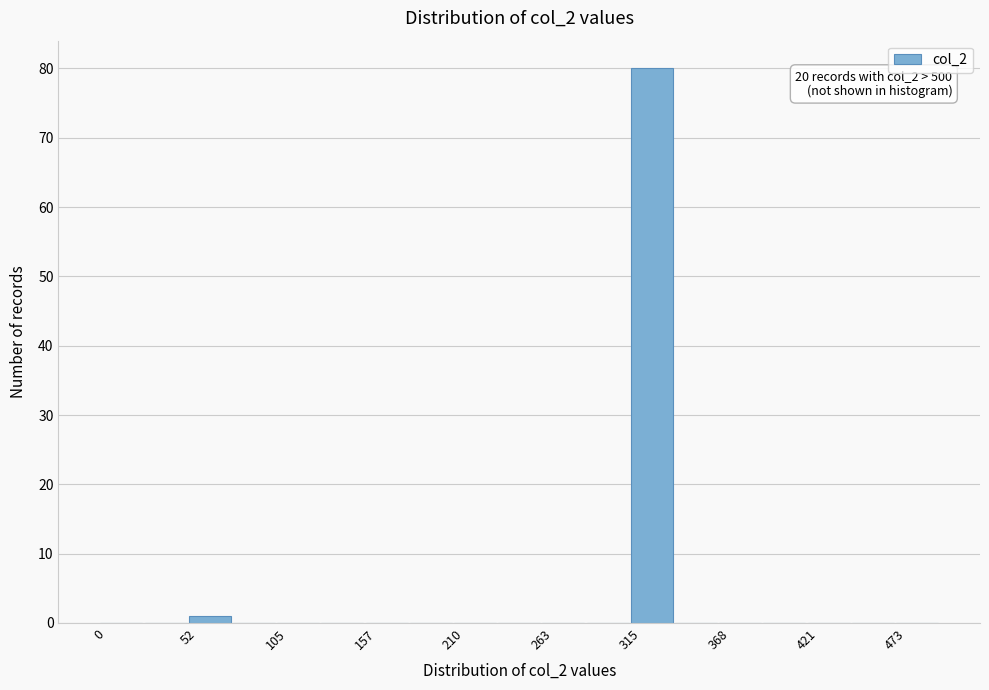

Around what value on the x-axis is the tallest bar? Give the approximate position of its centre, as read against the axis.

330